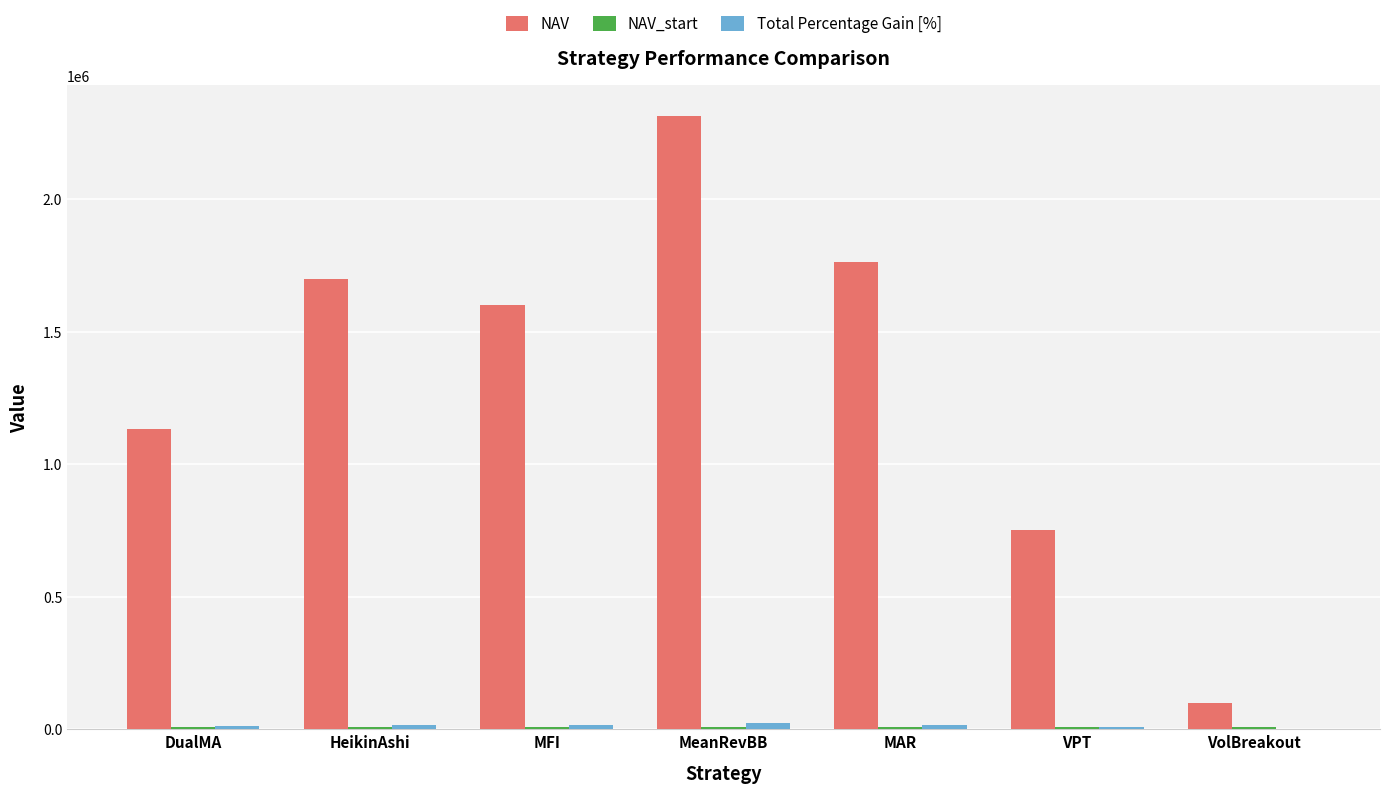

True or false: NAV has a value of 100000.0 at VolBreakout.

True